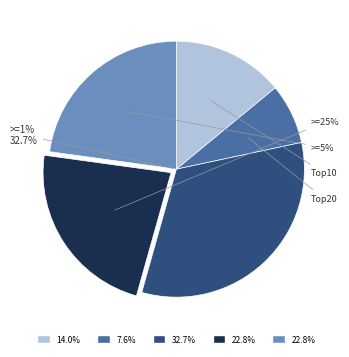

Which category has the biggest portion of the pie?

One of the topics >= 1%